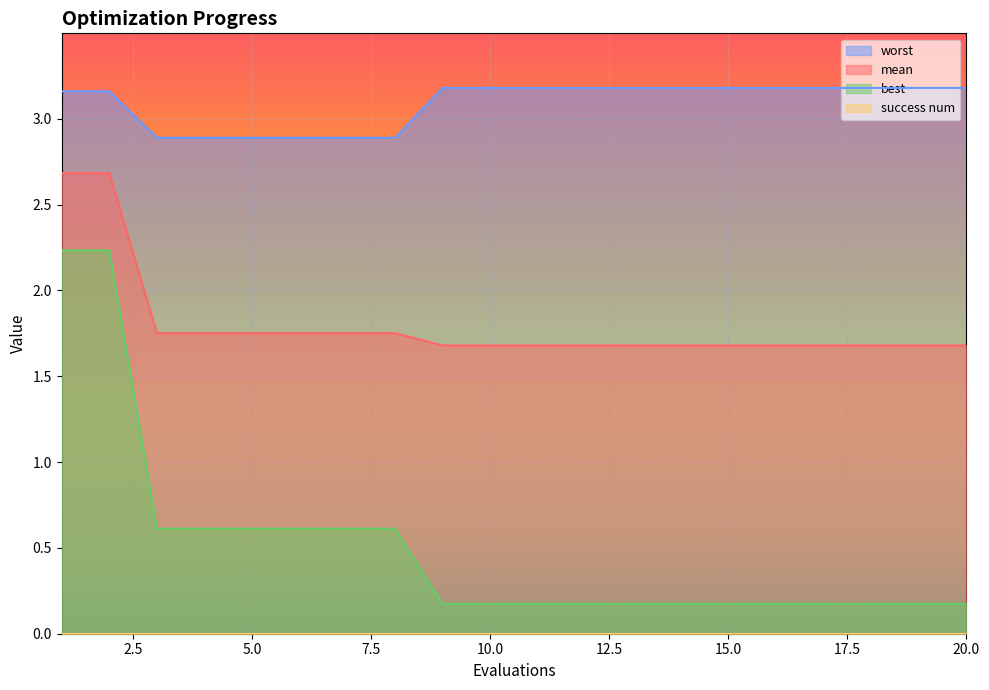

True or false: worst and mean intersect in this chart.

False